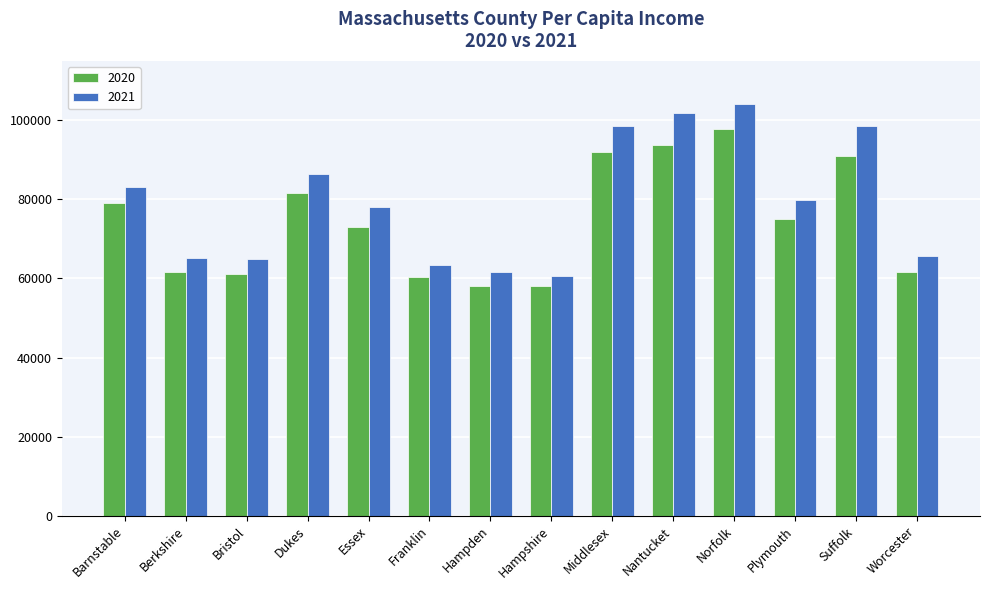

At Dukes, list the series in order from smallest to largest.

2020, 2021